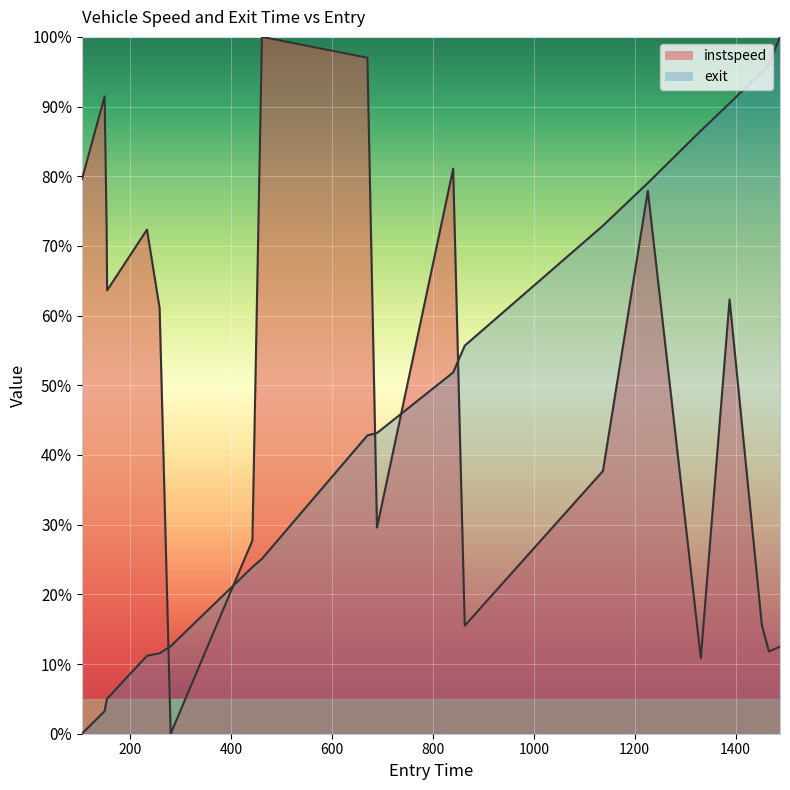

Reading right to left, list all the values displayed in this chart.

instspeed: 1488=12.5	1466=11.8	1452=15.6	1388=62.3	1331=10.8	1226=77.9	1137=37.7	863=15.5	840=81.1	689=29.6	670=97.0	461=100.0	442=27.7	280=0.0	258=61.1	233=72.3	154=63.6	153=72.5	149=91.5	104=79.6
exit: 1488=100.0	1466=96.0	1452=95.0	1388=90.5	1331=86.5	1226=79.0	1137=72.9	863=55.7	840=51.8	689=43.2	670=42.8	461=25.1	442=23.9	280=12.6	258=11.5	233=11.2	154=5.0	153=4.8	149=3.2	104=0.0